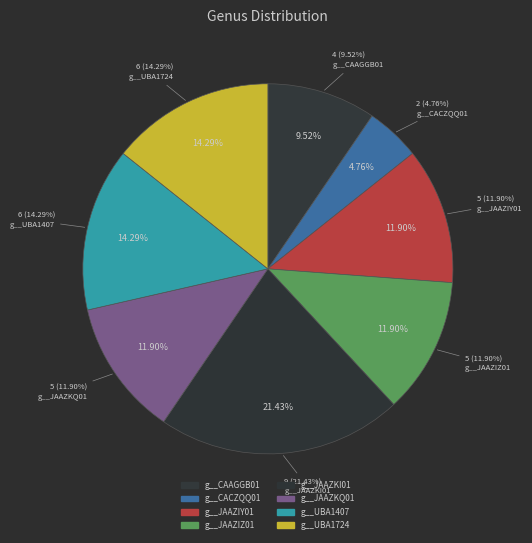

Is there any slice that represents more than half of the pie?

No